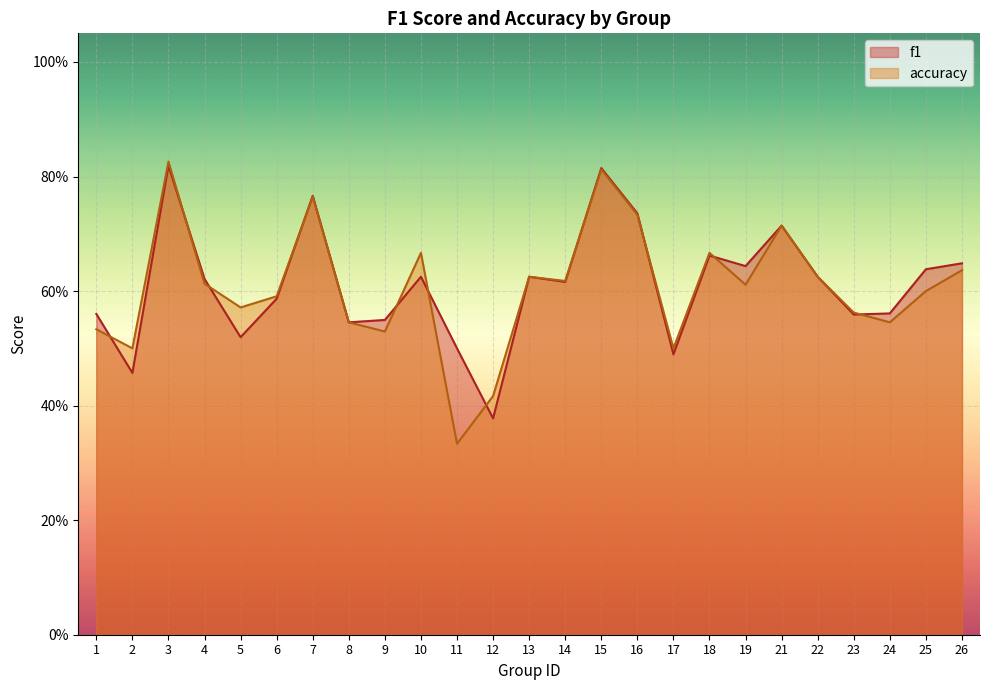

Between which two adjacent categories do f1 and accuracy first intersect?

1 and 2